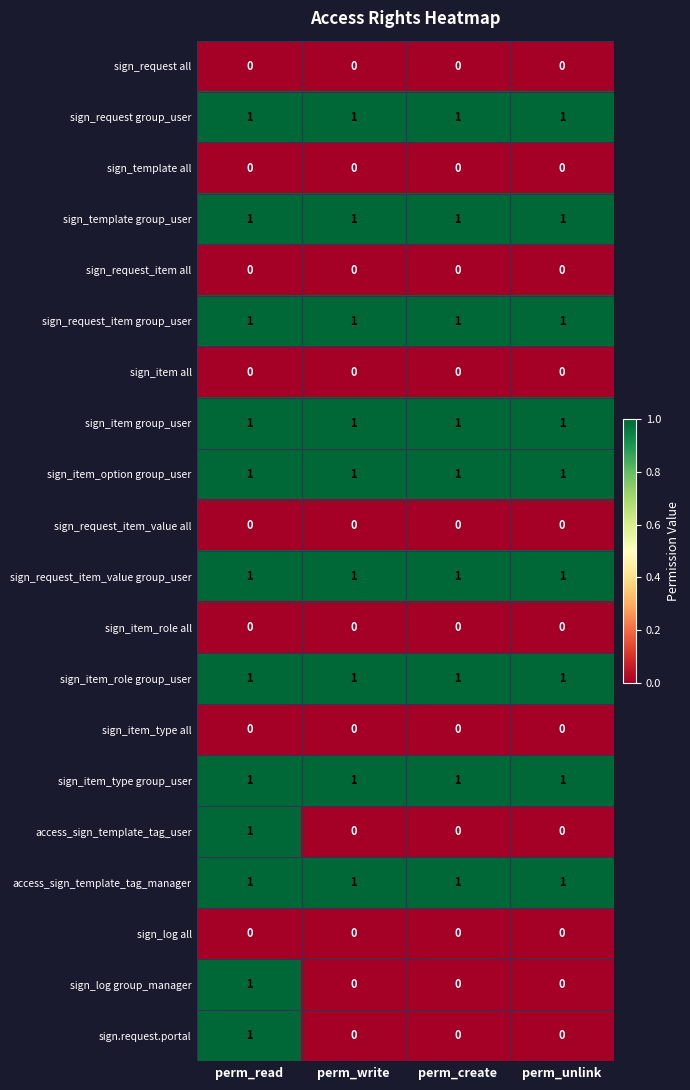

Count the number of data series in this chart.

20